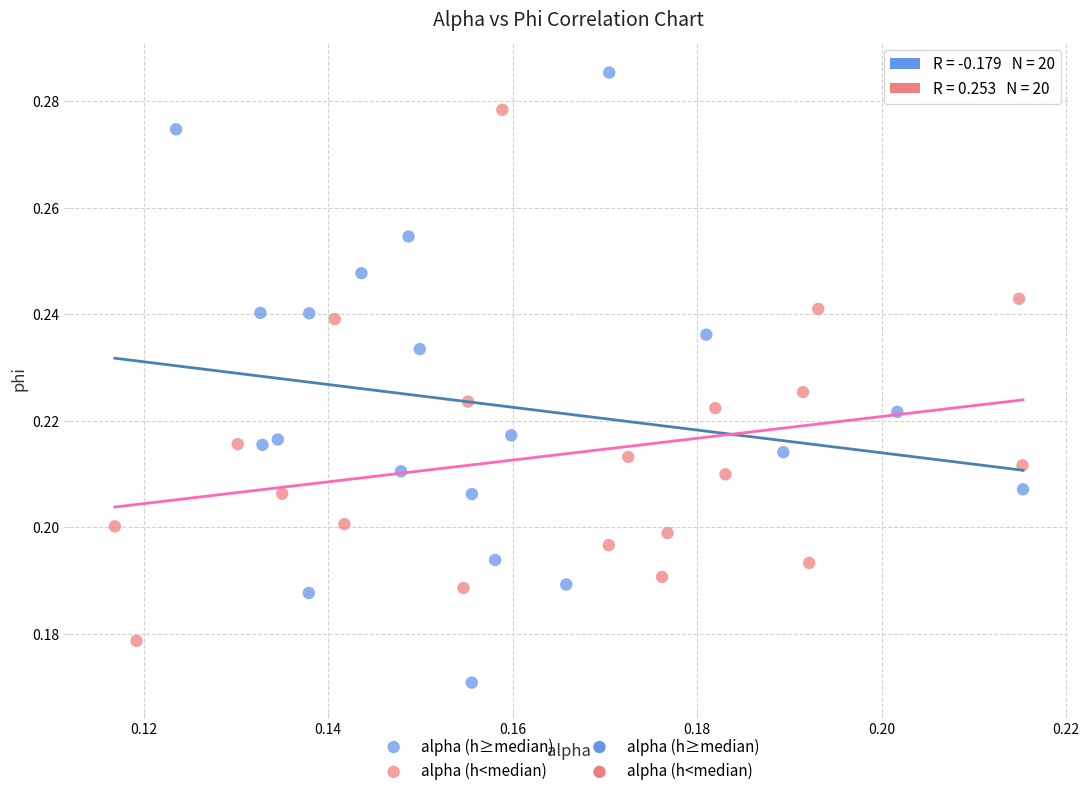

Which series has the widest spread of Y values?

alpha (h≥median)